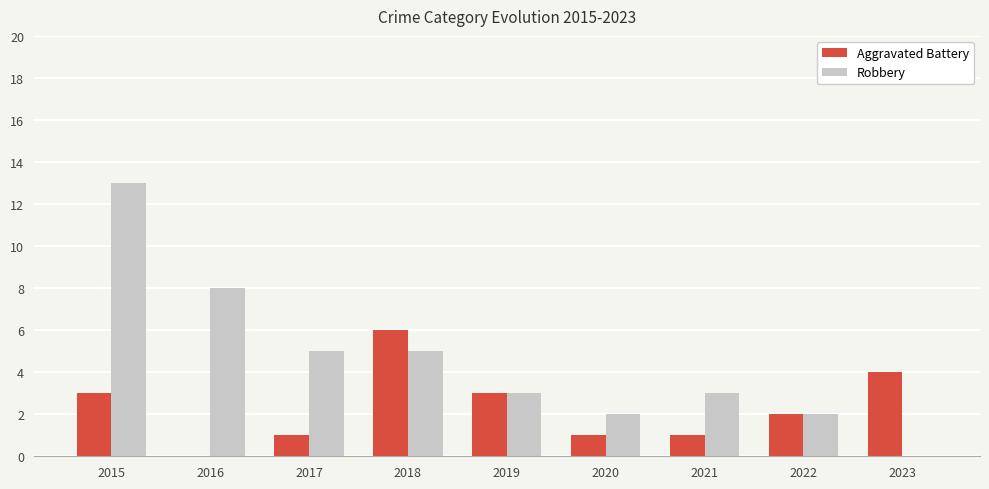

What is the maximum value for Aggravated Battery?

6